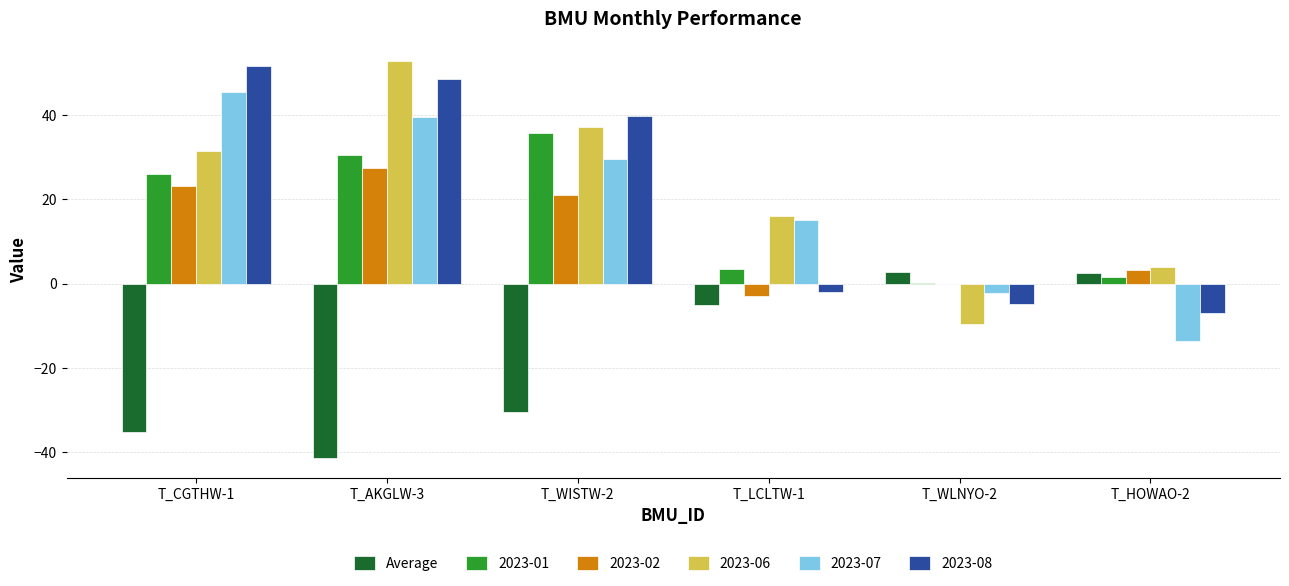

The value of 2023-02 at T_WISTW-2 is 21.2. True or false?

True